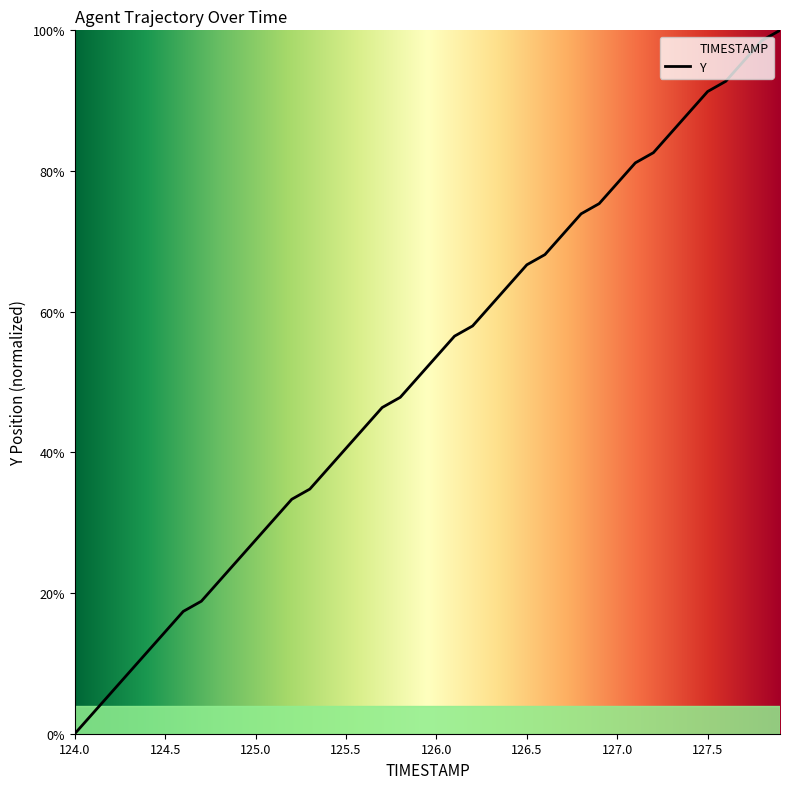

What is the difference between the maximum and minimum values?

100.0